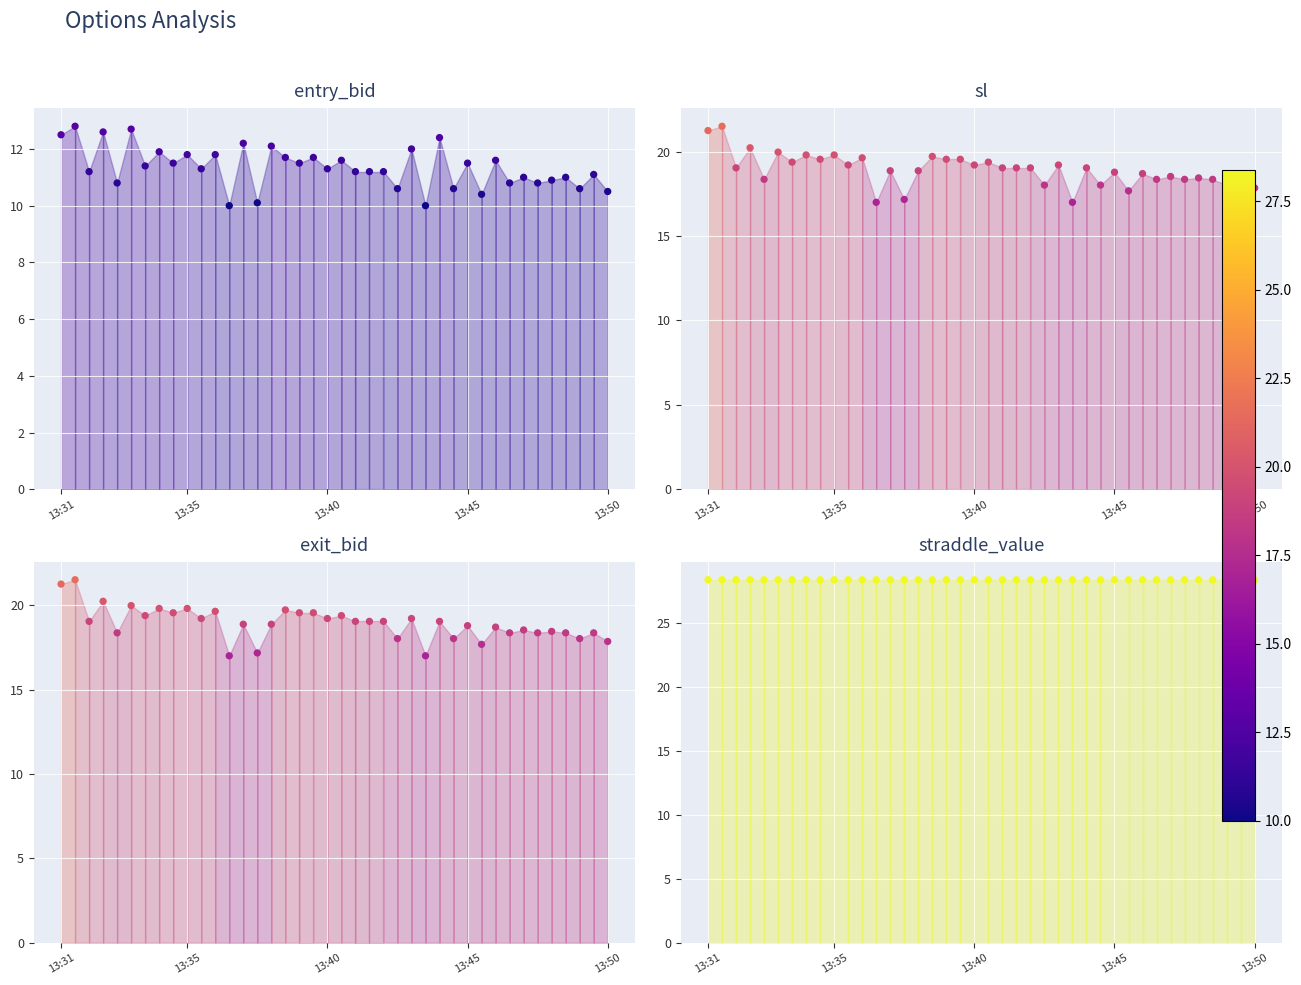

What is the total value across all series at 15?

78.2